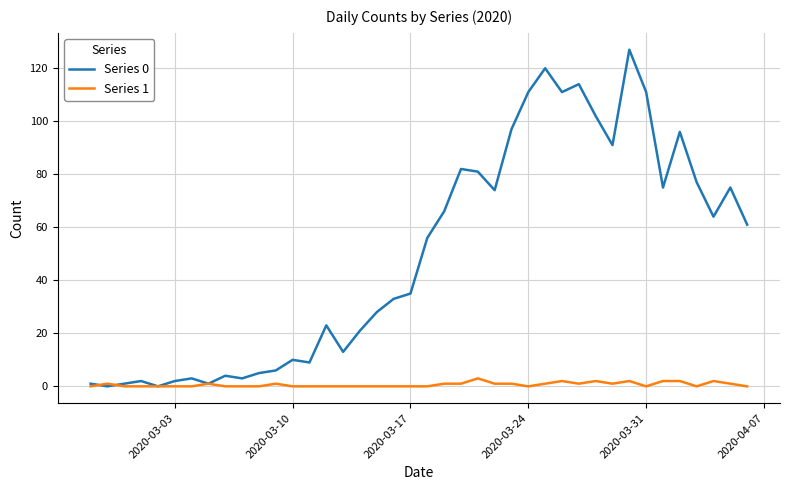

In Series 0, how many points are lower than both neighbors (excluding endpoints)?

11